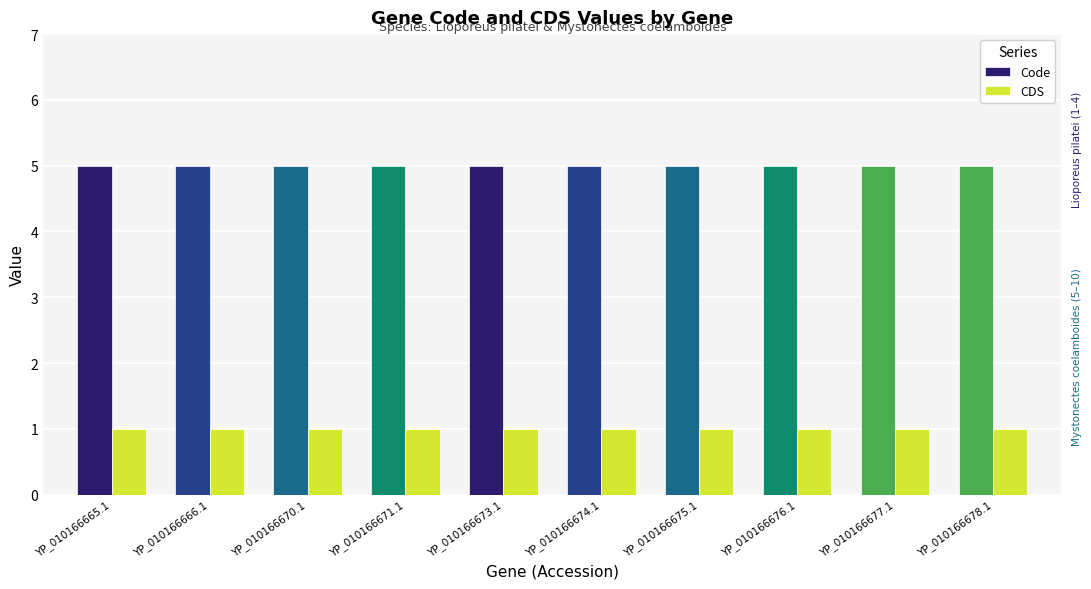

What is the highest value of the Code series?

5